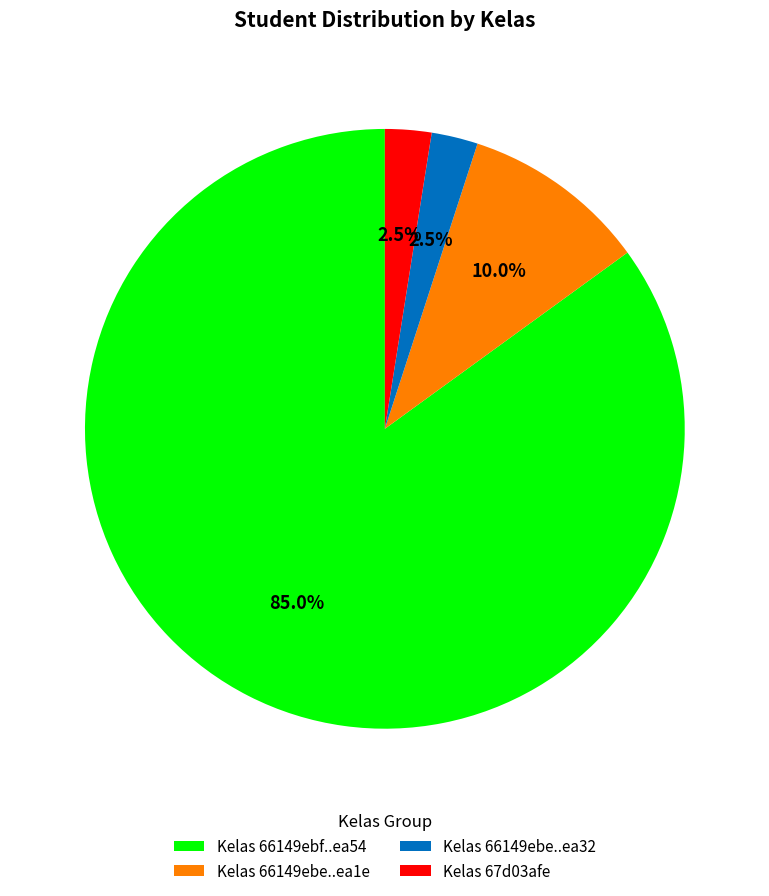

Which slice is the largest?

Kelas 66149ebf..ea54